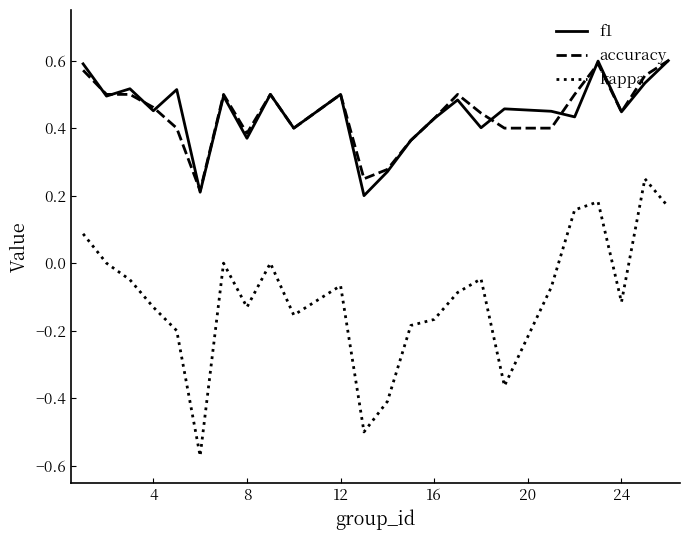

True or false: f1 and kappa intersect in this chart.

False